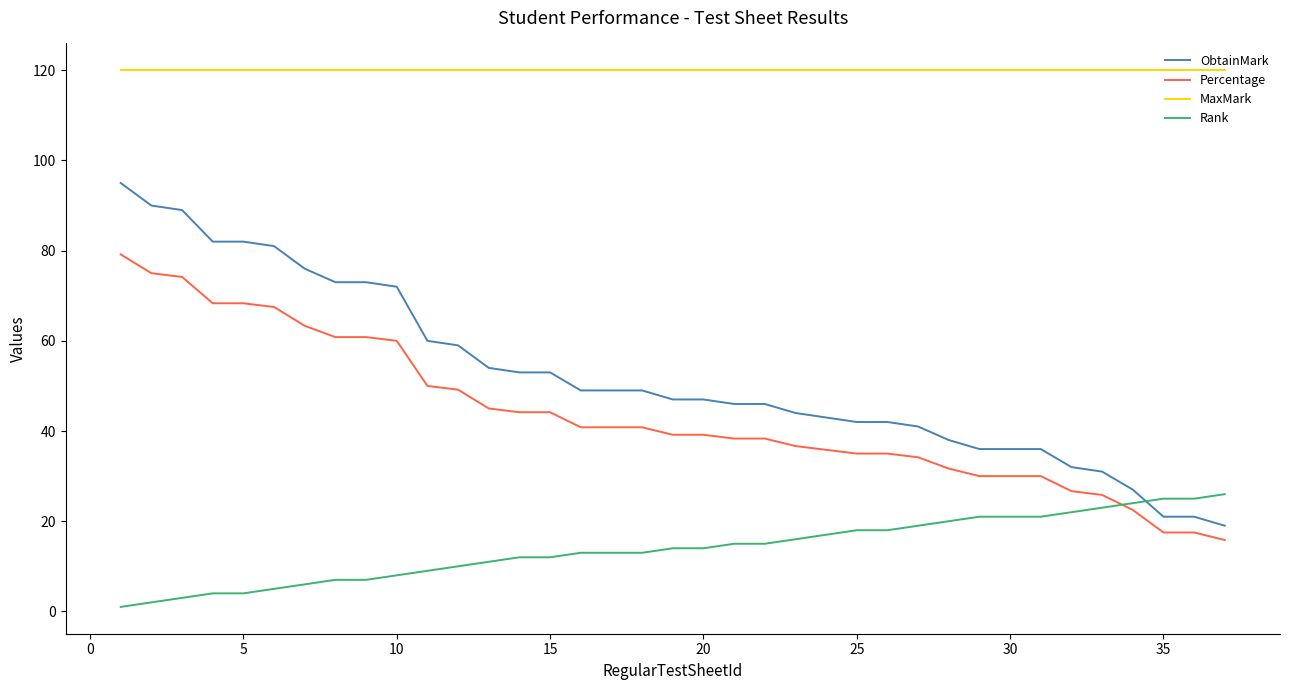

List the series in order of their peak value, lowest first.

Rank, Percentage, ObtainMark, MaxMark